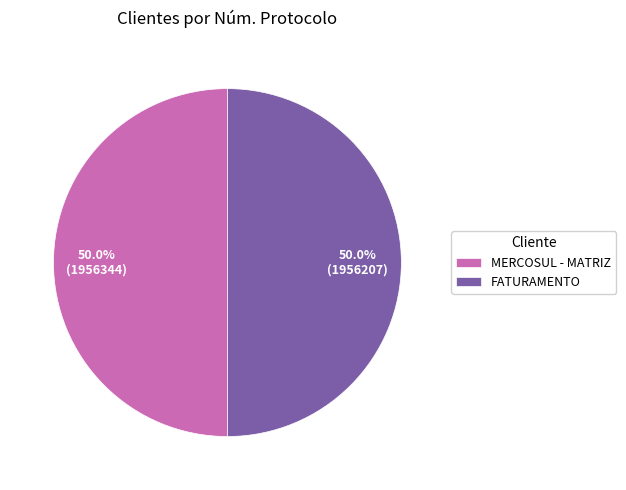

What is the ratio of the value at FATURAMENTO to the value at MERCOSUL - MATRIZ?

1.0